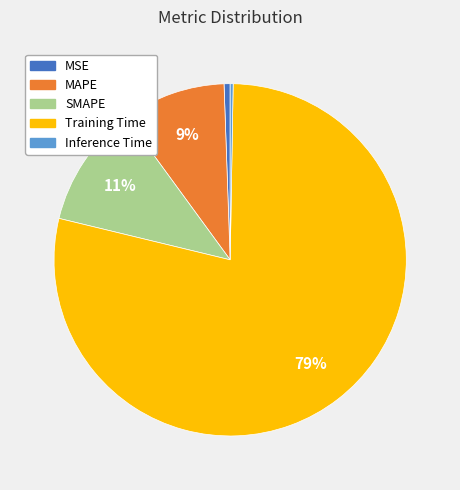

Which has a higher value, MSE or Training Time?

Training Time